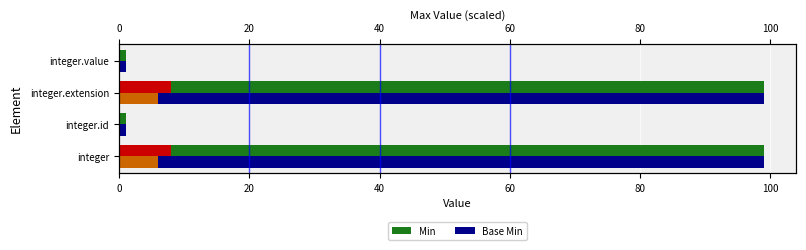

The Base Min series shows 0 at integer.value. True or false?

False